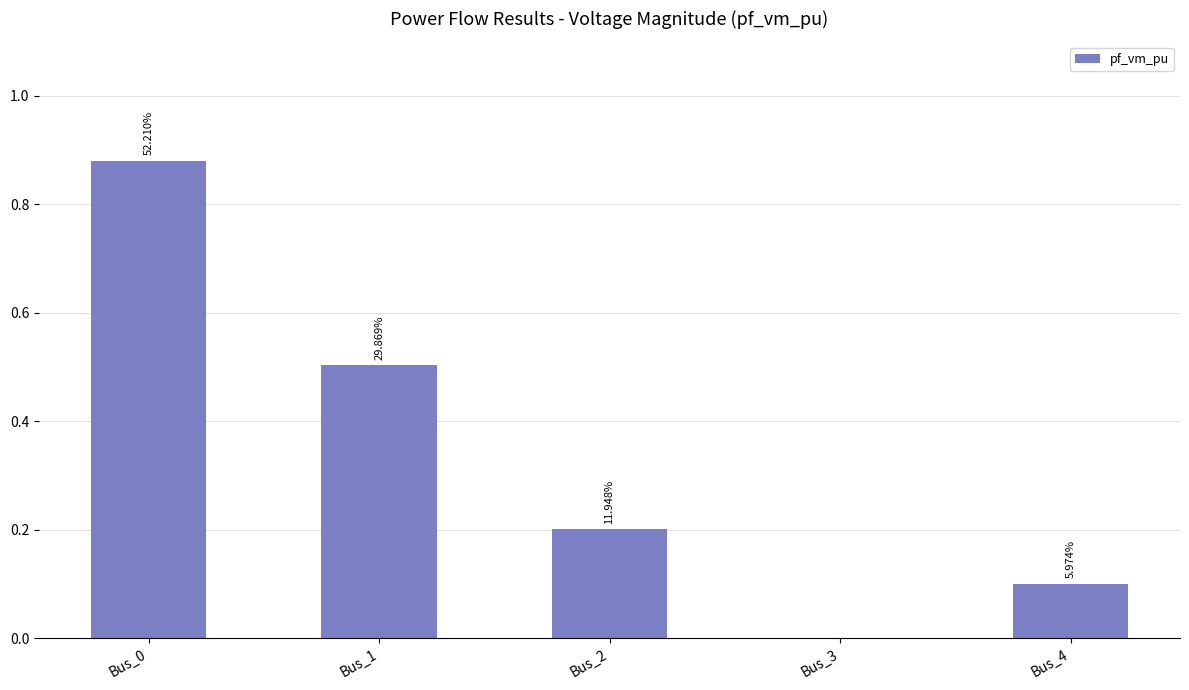

What is the value of the 1st bar from the left?

0.9